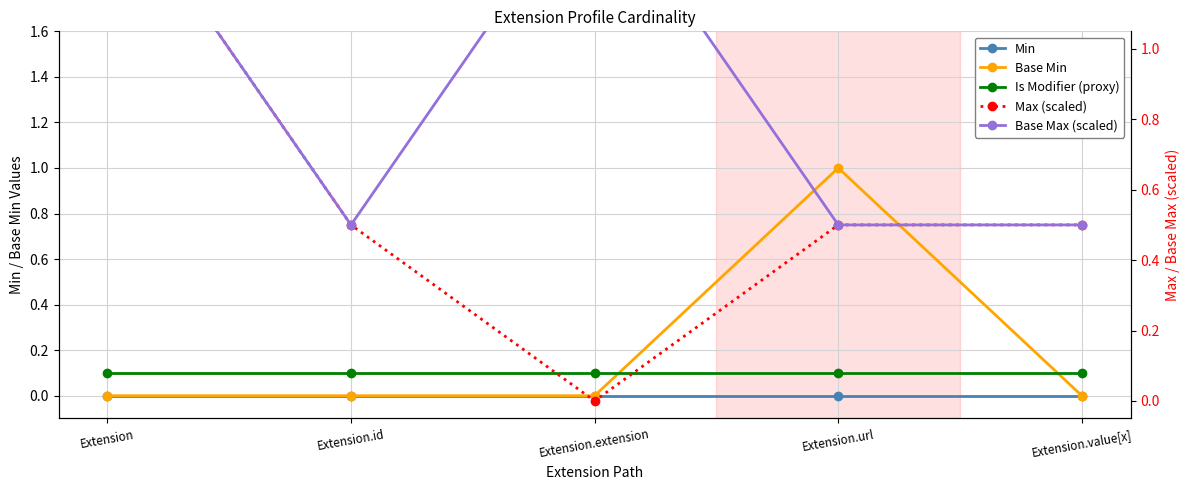

The value of Max (scaled) at Extension is 1.5. True or false?

True